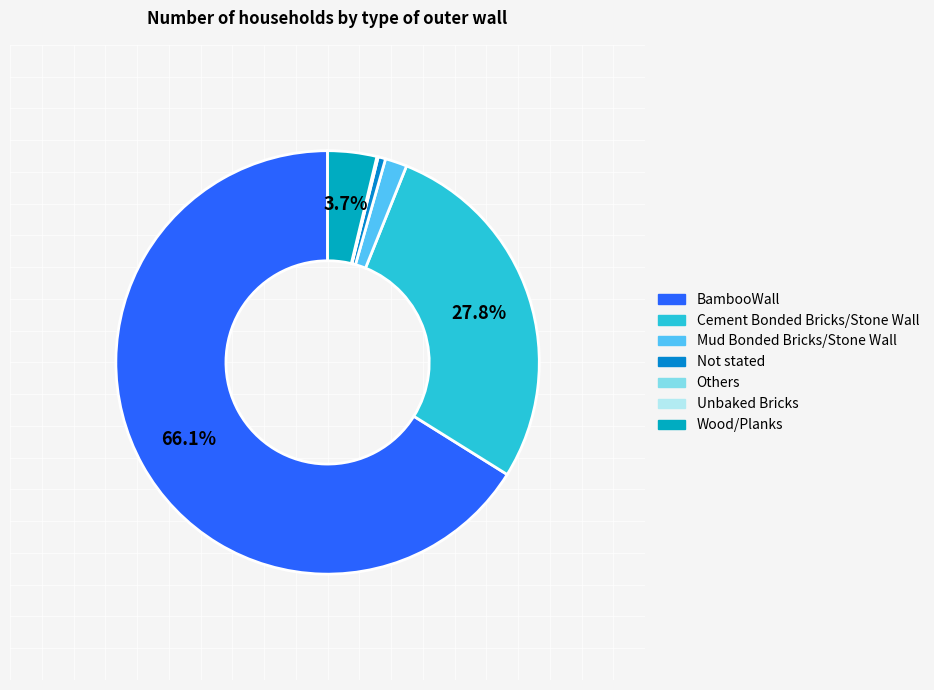

What is the ratio of the value at Cement Bonded Bricks/Stone Wall to the value at Not stated?

48.4